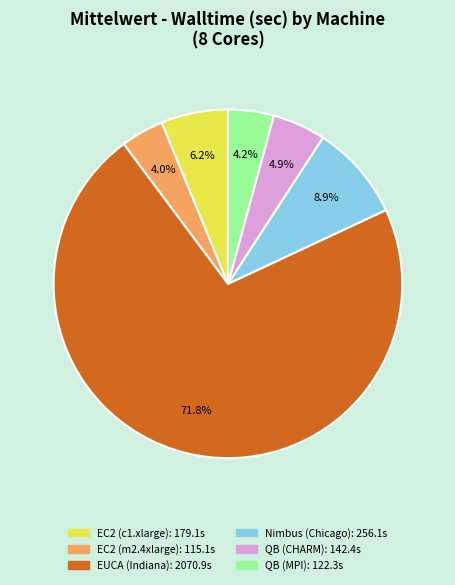

How many slices are in this pie chart?

6